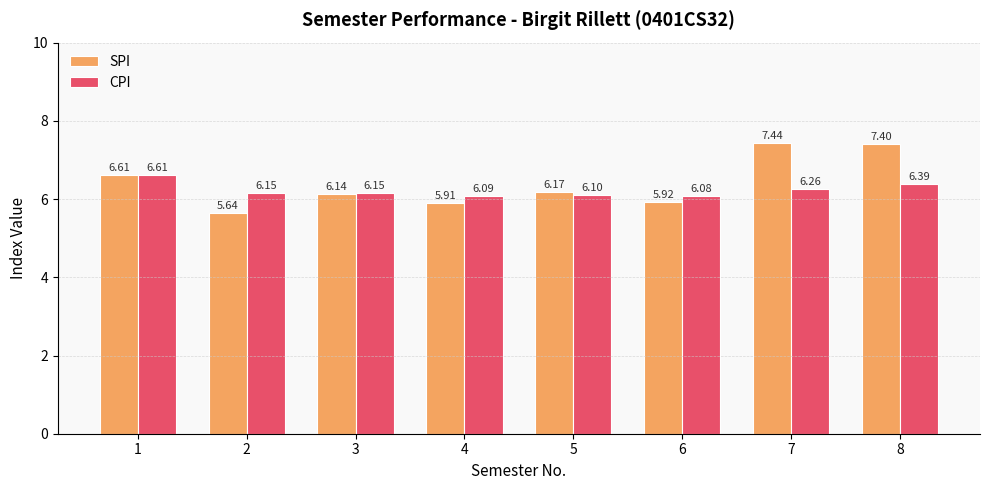

At 6, list the series in order from smallest to largest.

SPI, CPI